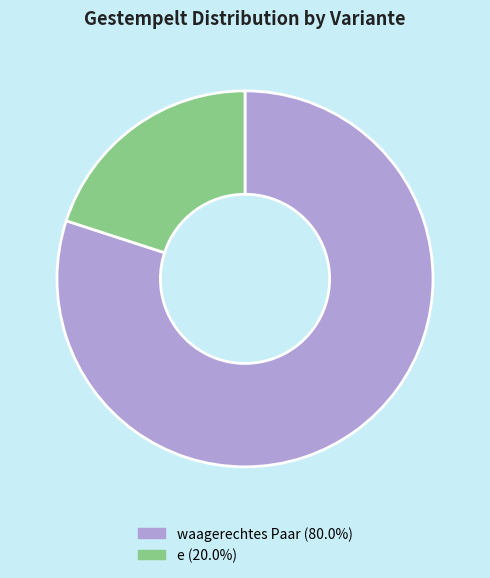

Is there a majority slice in this chart?

Yes